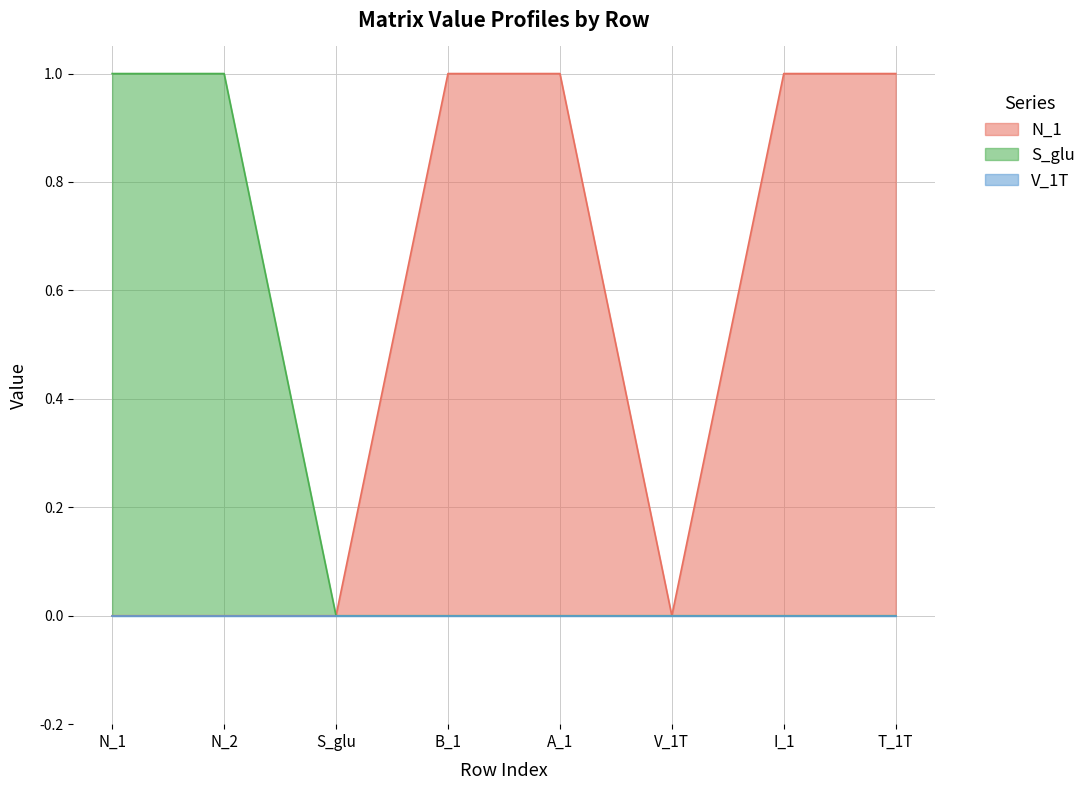

Which series changed the most between N_1 and T_1T?

N_1